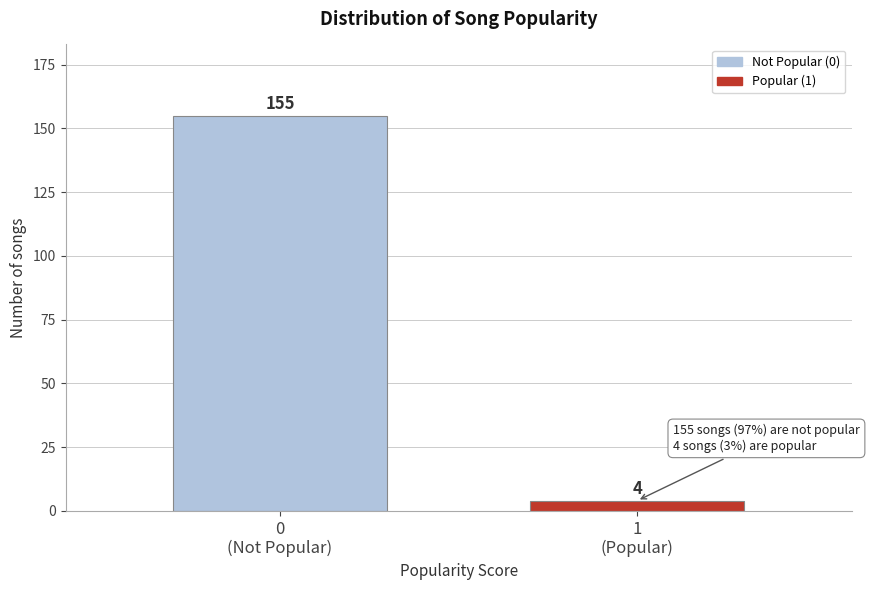

Reading left to right, list all the values displayed in this chart.

155	4